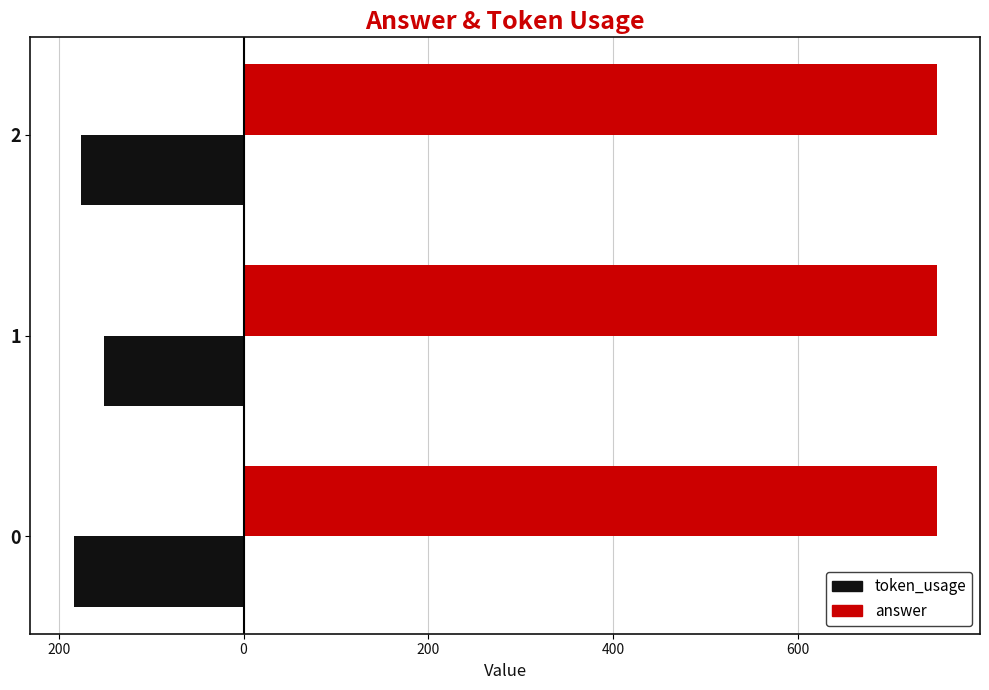

What are all the series names shown in the legend?

token_usage, answer